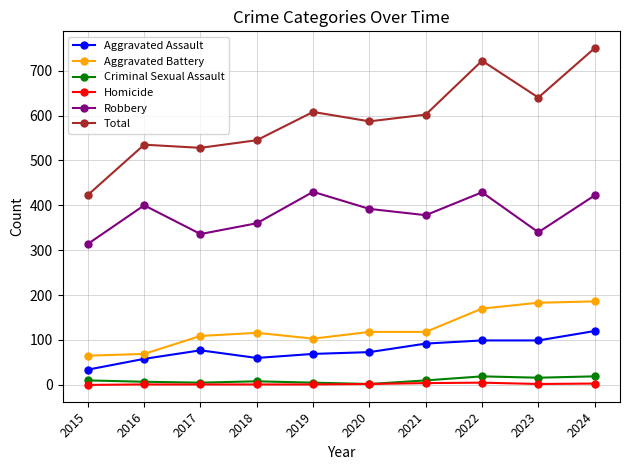

What is the highest value of the Aggravated Assault series?

120